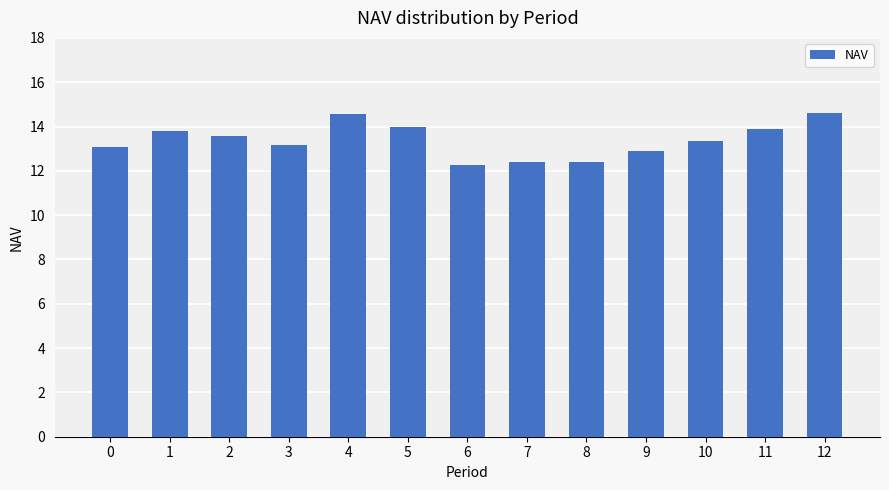

What is the value of the 10th bar from the left?

12.9